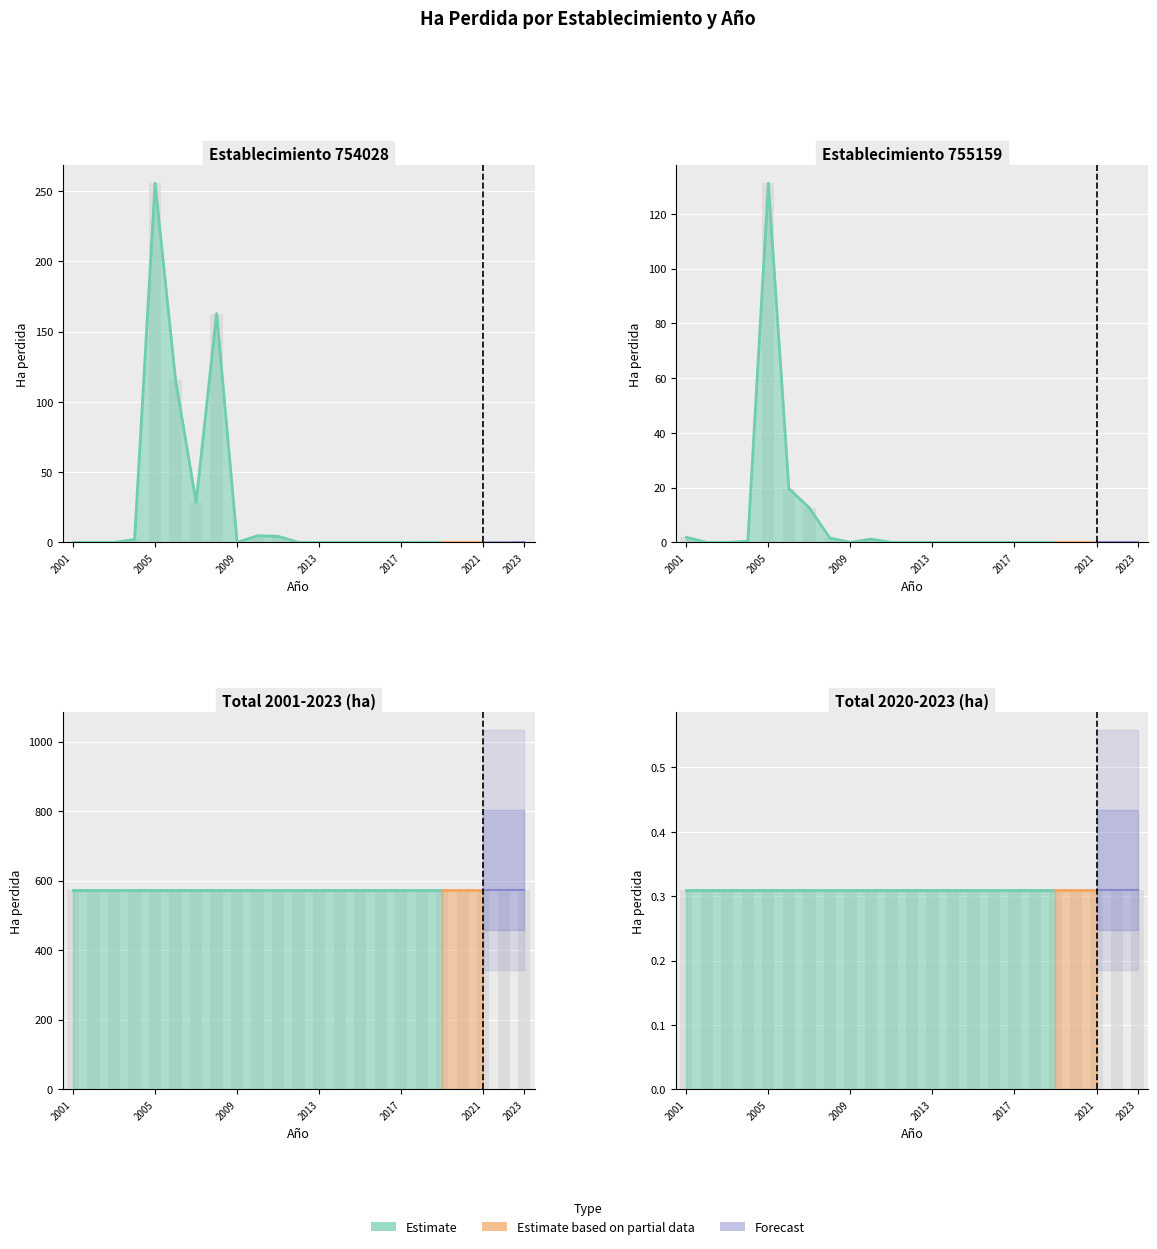

At how many categories does at least one series exceed 42?

3